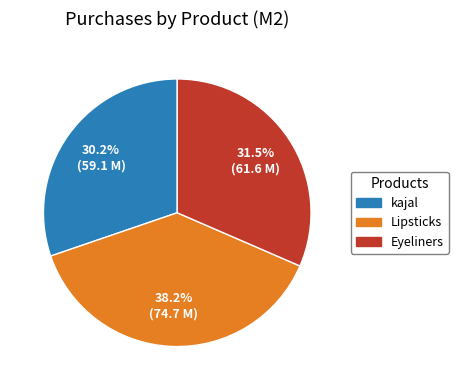

To the nearest percent, what portion does kajal represent?

30%